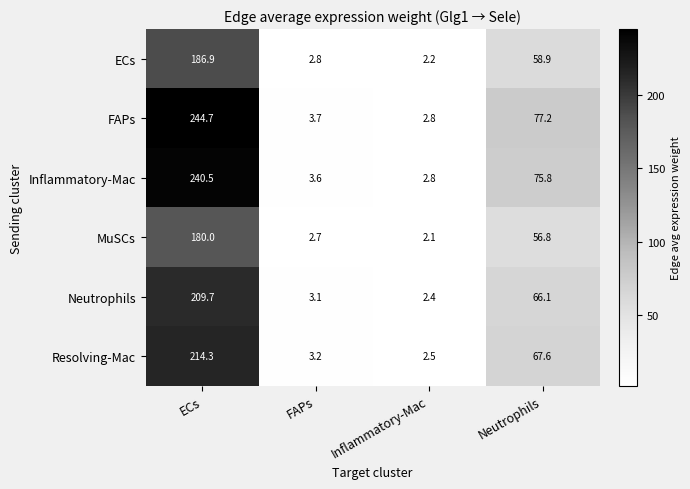

What is the difference between the highest and lowest values at ECs?

64.7